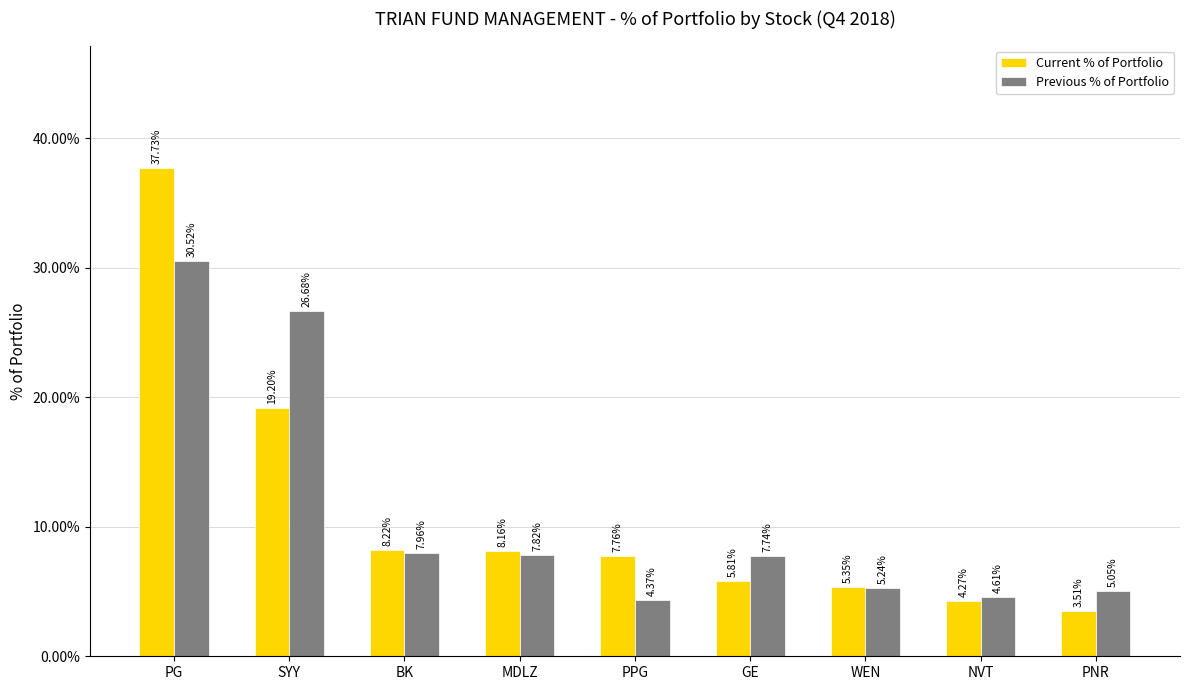

The value of Current % of Portfolio at MDLZ is 13.2. True or false?

False